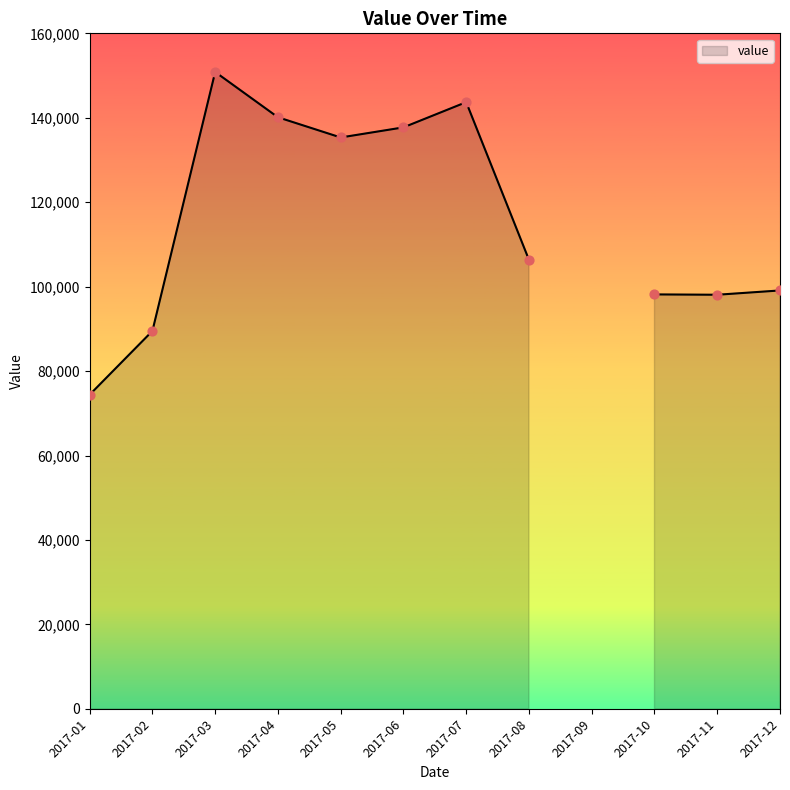

Which has a higher value, 2018-02 or 2017-03?

2017-03